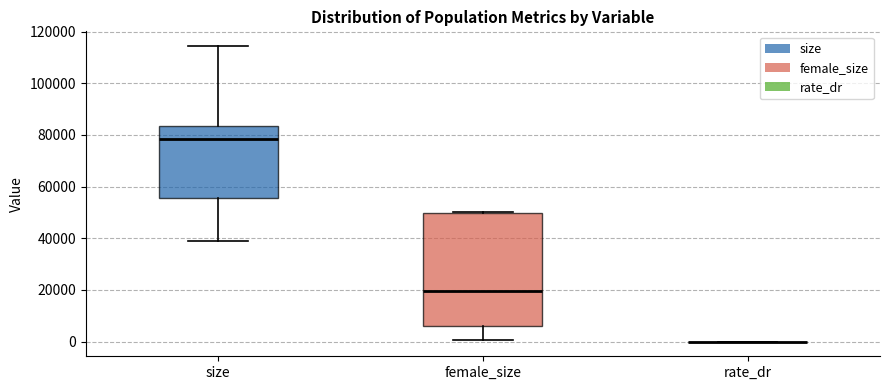

Reading left to right, transcribe this box plot: for each box, give where its median line is, the range the box spans, and where its two whiskers end, as read against the y-axis. The values are not printed on the chart, so give them approximately, as read against the axis.

size: median 78000, box 56000 to 84000, whiskers 38000 to 114000
female_size: median 20000, box 6000 to 50000, whiskers 0 to 50000 (just above the box's upper edge)
rate_dr: box collapsed to a line at 0, whiskers 0 to 0